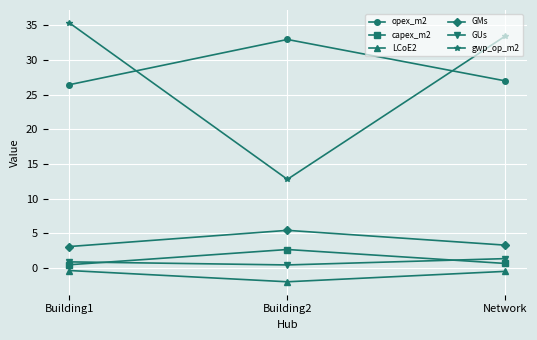

At how many categories does at least one series exceed 3?

3